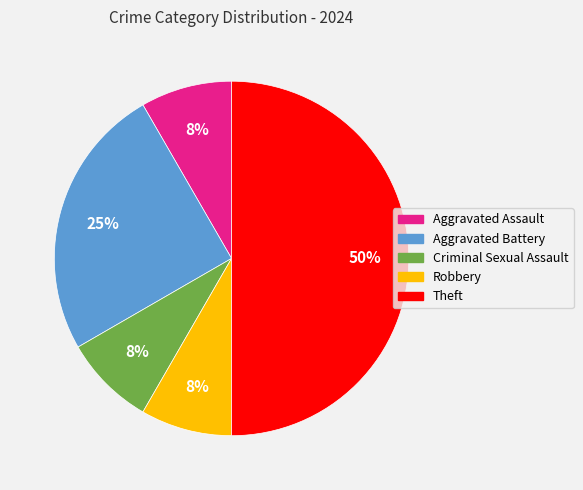

What percentage is the Criminal Sexual Assault slice, to the nearest percent?

8%